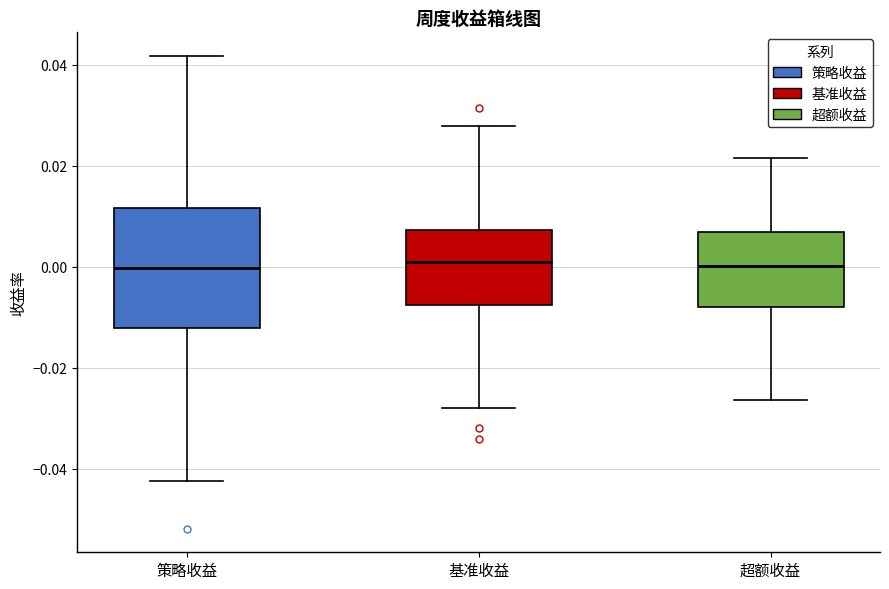

Where is the upper edge of the box for 基准收益 on the y-axis? The values are not printed on the chart, so give them approximately, as read against the axis.

0.008